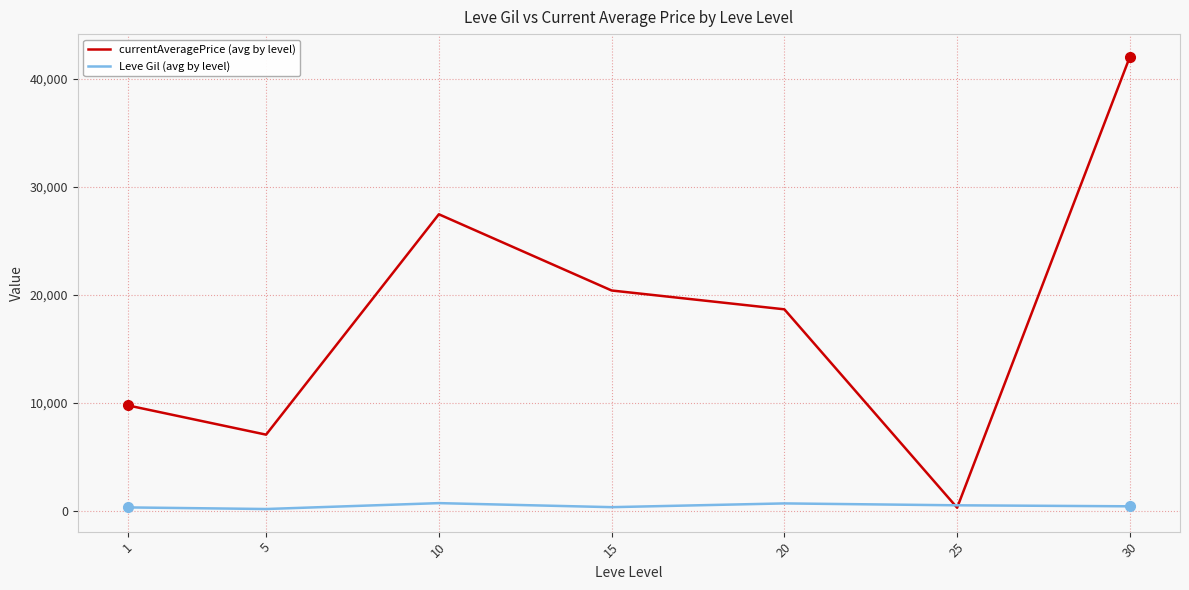

What is the difference between the maximum and minimum values in the Leve Gil (avg by level) series?

545.0